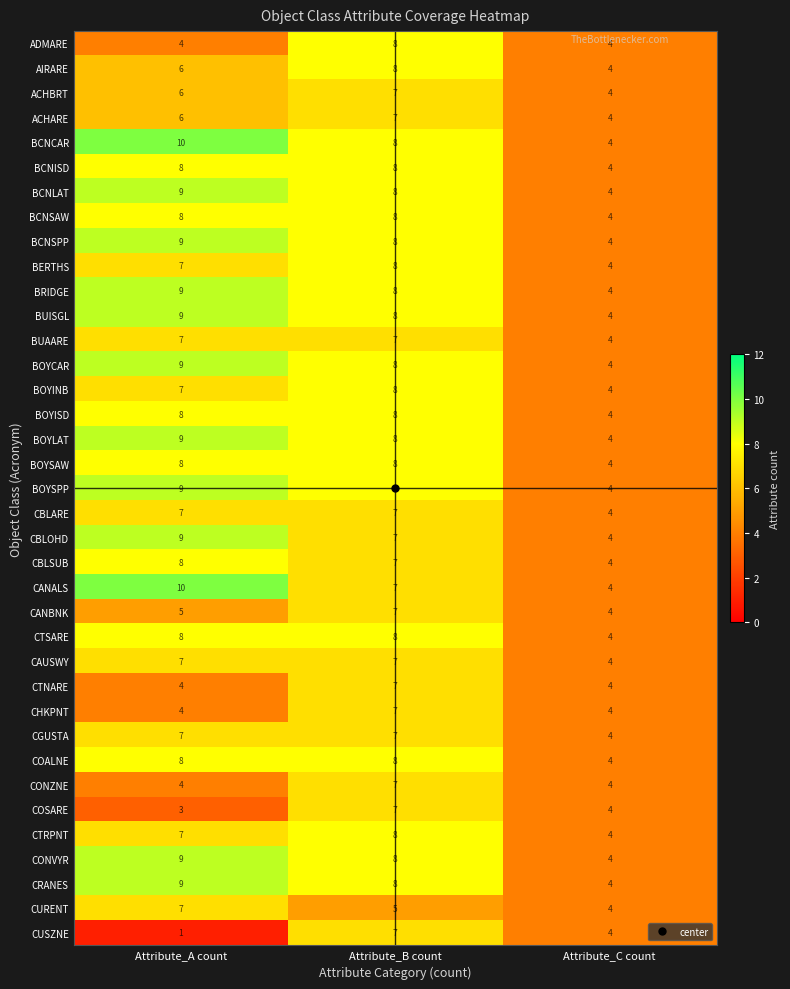

True or false: AIRARE has a value of 4 at Attribute_C count.

True